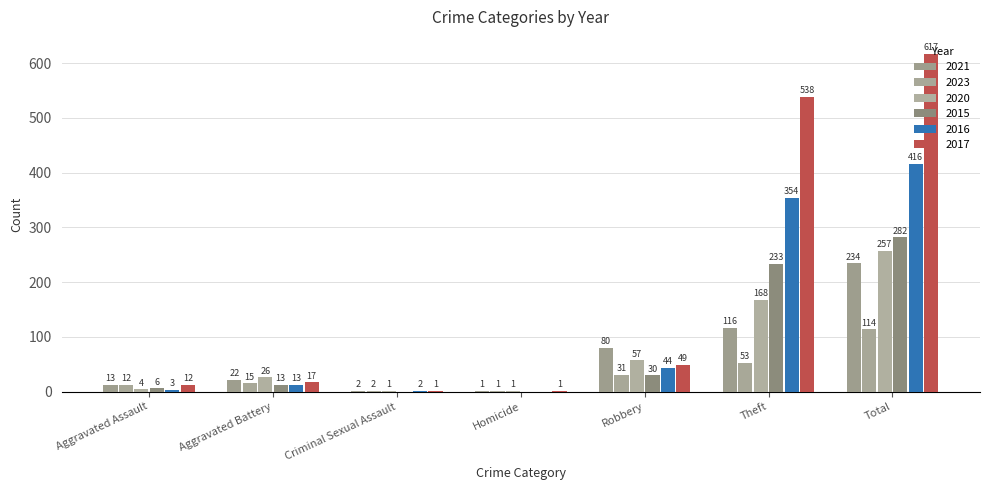

What is the total value across all series at Aggravated Assault?

50